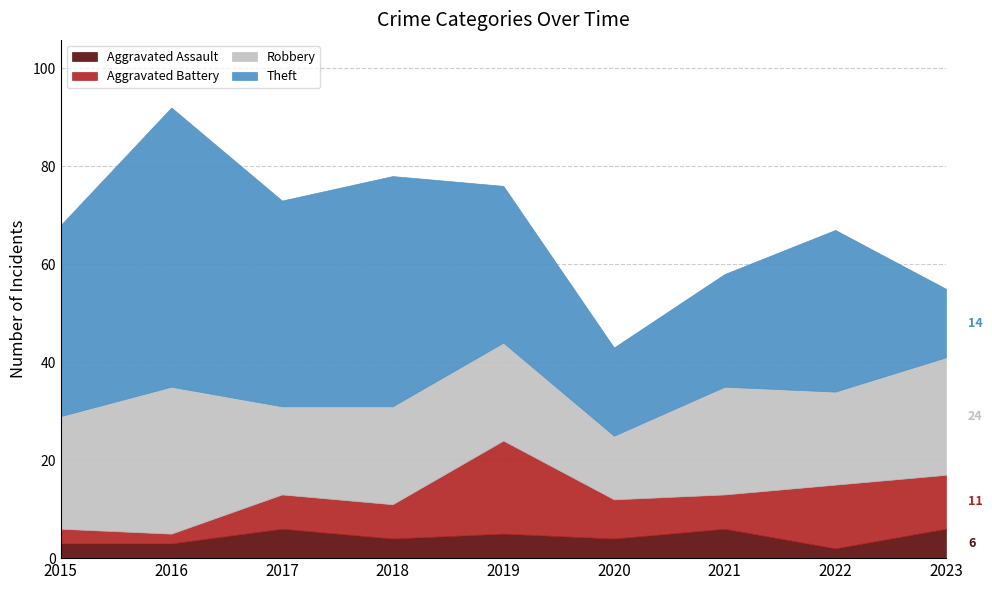

Reading left to right, transcribe all the data shown in this chart.

Aggravated Assault: 3	3	6	4	5	4	6	2	6
Aggravated Battery: 3	2	7	7	19	8	7	13	11
Robbery: 23	30	18	20	20	13	22	19	24
Theft: 39	57	42	47	32	18	23	33	14